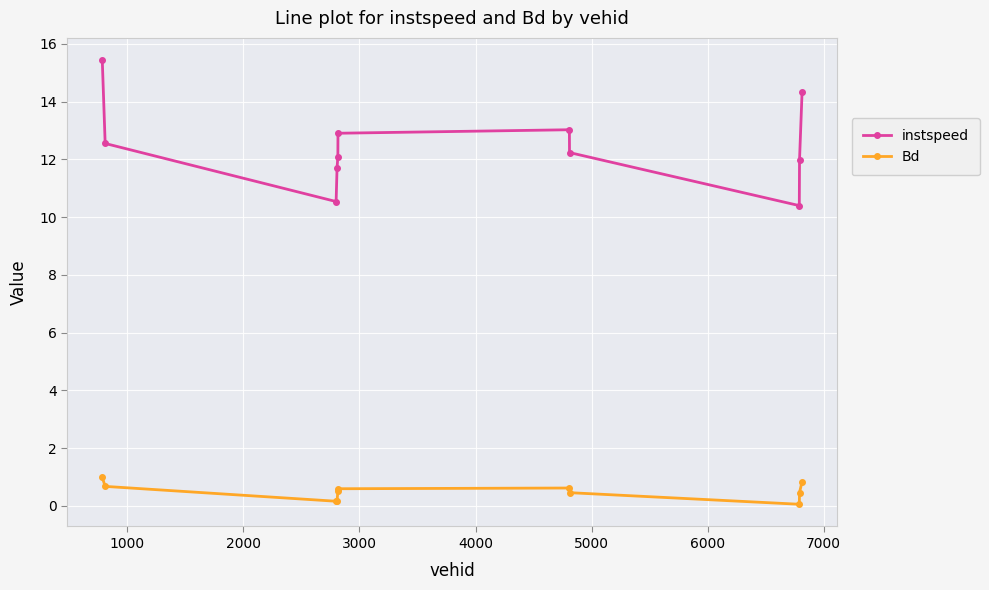

What is the sum of all instspeed values?

137.2